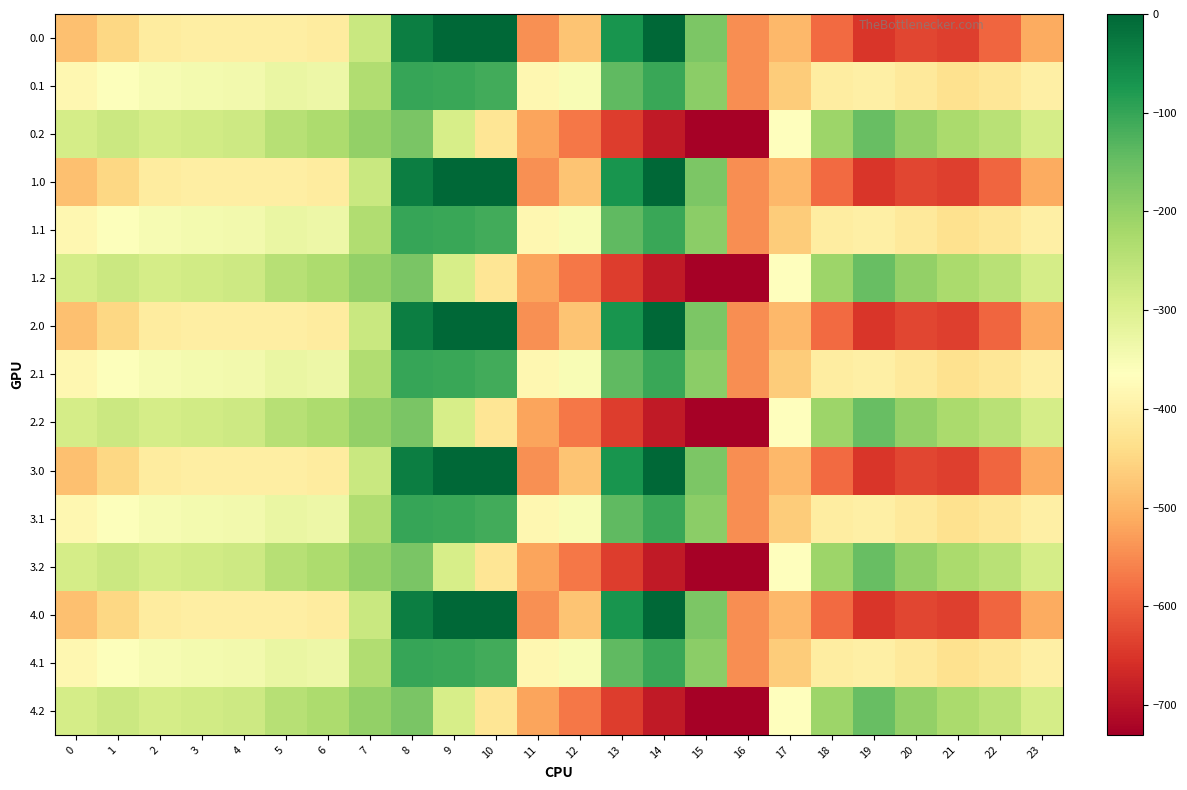

Reading left to right, extract all data points from this chart.

0.0: 0=-482.0	1=-449.5	2=-410.3	3=-404.4	4=-404.9	5=-403.8	6=-408.0	7=-270.7	8=-35.0	9=0.0	10=0.0	11=-544.3	12=-477.2	13=-70.2	14=-0.3	15=-172.8	16=-545.4	17=-494.8	18=-586.7	19=-649.2	20=-629.9	21=-638.4	22=-592.3	23=-511.3
0.1: 0=-384.6	1=-361.1	2=-347.9	3=-342.7	4=-339.6	5=-325.7	6=-332.2	7=-234.9	8=-102.3	9=-104.8	10=-114.0	11=-384.7	12=-350.8	13=-141.2	14=-105.5	15=-190.4	16=-547.3	17=-466.6	18=-405.4	19=-400.2	20=-414.5	21=-432.4	22=-419.9	23=-399.4
0.2: 0=-287.1	1=-272.7	2=-285.5	3=-281.0	4=-274.4	5=-245.0	6=-228.8	7=-199.0	8=-169.5	9=-288.5	10=-423.5	11=-520.6	12=-571.2	13=-640.4	14=-687.4	15=-725.8	16=-726.6	17=-362.4	18=-210.0	19=-151.0	20=-199.2	21=-226.4	22=-247.4	23=-287.5
1.0: 0=-482.0	1=-449.5	2=-410.3	3=-404.4	4=-404.9	5=-403.8	6=-408.0	7=-270.7	8=-35.0	9=0.0	10=0.0	11=-544.3	12=-477.2	13=-70.2	14=-0.3	15=-172.8	16=-545.4	17=-494.8	18=-586.7	19=-649.2	20=-629.9	21=-638.4	22=-592.3	23=-511.3
1.1: 0=-384.6	1=-361.1	2=-347.9	3=-342.7	4=-339.6	5=-325.7	6=-332.2	7=-234.9	8=-102.3	9=-104.8	10=-114.0	11=-384.7	12=-350.8	13=-141.2	14=-105.5	15=-190.4	16=-547.3	17=-466.6	18=-405.4	19=-400.2	20=-414.5	21=-432.4	22=-419.9	23=-399.4
1.2: 0=-287.1	1=-272.7	2=-285.5	3=-281.0	4=-274.4	5=-245.0	6=-228.8	7=-199.0	8=-169.5	9=-288.5	10=-423.5	11=-520.6	12=-571.2	13=-640.4	14=-687.4	15=-725.8	16=-726.6	17=-362.4	18=-210.0	19=-151.0	20=-199.2	21=-226.4	22=-247.4	23=-287.5
2.0: 0=-482.0	1=-449.5	2=-410.3	3=-404.4	4=-404.9	5=-403.8	6=-408.0	7=-270.7	8=-35.0	9=0.0	10=0.0	11=-544.3	12=-477.2	13=-70.2	14=-0.3	15=-172.8	16=-545.4	17=-494.8	18=-586.7	19=-649.2	20=-629.9	21=-638.4	22=-592.3	23=-511.3
2.1: 0=-384.6	1=-361.1	2=-347.9	3=-342.7	4=-339.6	5=-325.7	6=-332.2	7=-234.9	8=-102.3	9=-104.8	10=-114.0	11=-384.7	12=-350.8	13=-141.2	14=-105.5	15=-190.4	16=-547.3	17=-466.6	18=-405.4	19=-400.2	20=-414.5	21=-432.4	22=-419.9	23=-399.4
2.2: 0=-287.1	1=-272.7	2=-285.5	3=-281.0	4=-274.4	5=-245.0	6=-228.8	7=-199.0	8=-169.5	9=-288.5	10=-423.5	11=-520.6	12=-571.2	13=-640.4	14=-687.4	15=-725.8	16=-726.6	17=-362.4	18=-210.0	19=-151.0	20=-199.2	21=-226.4	22=-247.4	23=-287.5
3.0: 0=-482.0	1=-449.5	2=-410.3	3=-404.4	4=-404.9	5=-403.8	6=-408.0	7=-270.7	8=-35.0	9=0.0	10=0.0	11=-544.3	12=-477.2	13=-70.2	14=-0.3	15=-172.8	16=-545.4	17=-494.8	18=-586.7	19=-649.2	20=-629.9	21=-638.4	22=-592.3	23=-511.3
3.1: 0=-384.6	1=-361.1	2=-347.9	3=-342.7	4=-339.6	5=-325.7	6=-332.2	7=-234.9	8=-102.3	9=-104.8	10=-114.0	11=-384.7	12=-350.8	13=-141.2	14=-105.5	15=-190.4	16=-547.3	17=-466.6	18=-405.4	19=-400.2	20=-414.5	21=-432.4	22=-419.9	23=-399.4
3.2: 0=-287.1	1=-272.7	2=-285.5	3=-281.0	4=-274.4	5=-245.0	6=-228.8	7=-199.0	8=-169.5	9=-288.5	10=-423.5	11=-520.6	12=-571.2	13=-640.4	14=-687.4	15=-725.8	16=-726.6	17=-362.4	18=-210.0	19=-151.0	20=-199.2	21=-226.4	22=-247.4	23=-287.5
4.0: 0=-482.0	1=-449.5	2=-410.3	3=-404.4	4=-404.9	5=-403.8	6=-408.0	7=-270.7	8=-35.0	9=0.0	10=0.0	11=-544.3	12=-477.2	13=-70.2	14=-0.3	15=-172.8	16=-545.4	17=-494.8	18=-586.7	19=-649.2	20=-629.9	21=-638.4	22=-592.3	23=-511.3
4.1: 0=-384.6	1=-361.1	2=-347.9	3=-342.7	4=-339.6	5=-325.7	6=-332.2	7=-234.9	8=-102.3	9=-104.8	10=-114.0	11=-384.7	12=-350.8	13=-141.2	14=-105.5	15=-190.4	16=-547.3	17=-466.6	18=-405.4	19=-400.2	20=-414.5	21=-432.4	22=-419.9	23=-399.4
4.2: 0=-287.1	1=-272.7	2=-285.5	3=-281.0	4=-274.4	5=-245.0	6=-228.8	7=-199.0	8=-169.5	9=-288.5	10=-423.5	11=-520.6	12=-571.2	13=-640.4	14=-687.4	15=-725.8	16=-726.6	17=-362.4	18=-210.0	19=-151.0	20=-199.2	21=-226.4	22=-247.4	23=-287.5